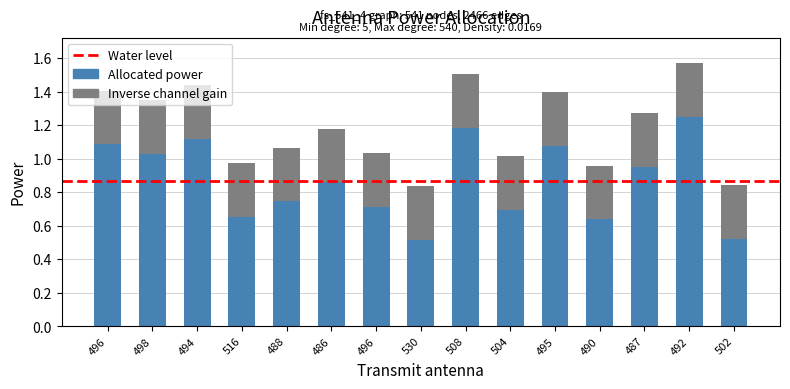

How many bars are there in total?

15